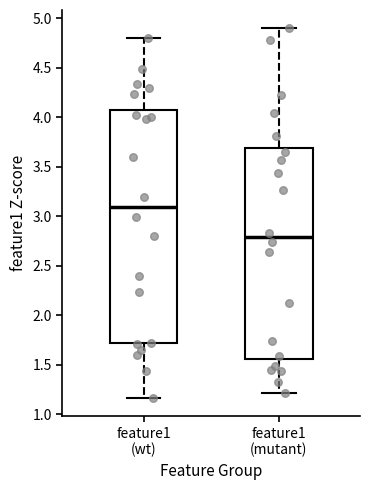

Comparing the boxes themselves (not the whiskers), which one is the tallest?

feature1 (wt)